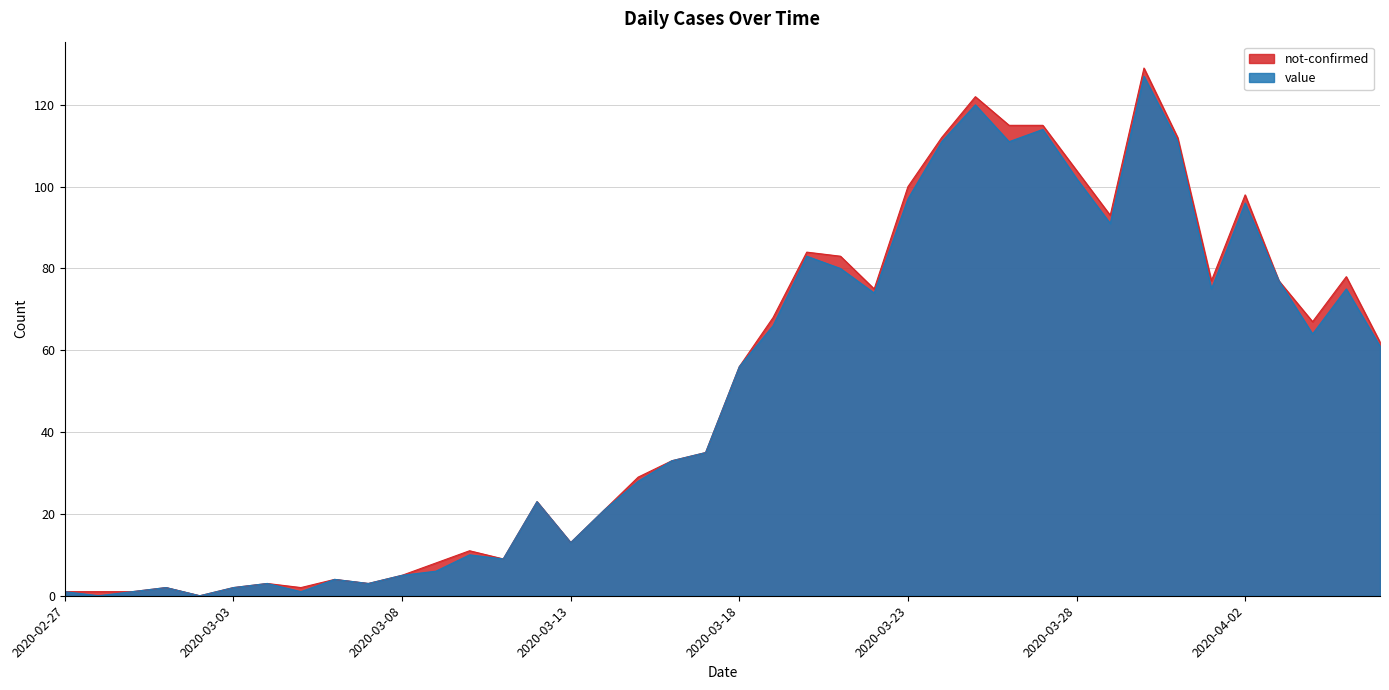

Count the number of data series in this chart.

2